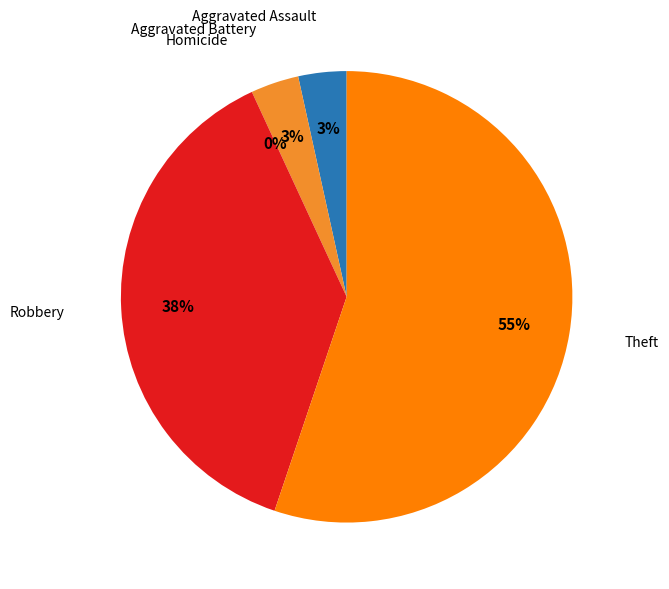

Approximately how many times larger is the value at Aggravated Battery compared to Robbery?

0.1